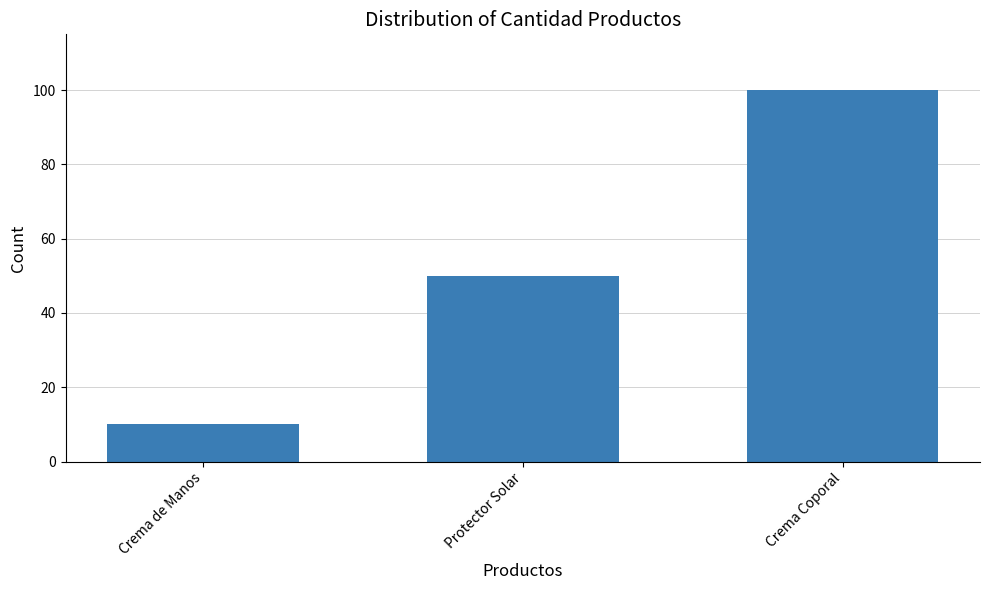

Count the number of data series in this chart.

1